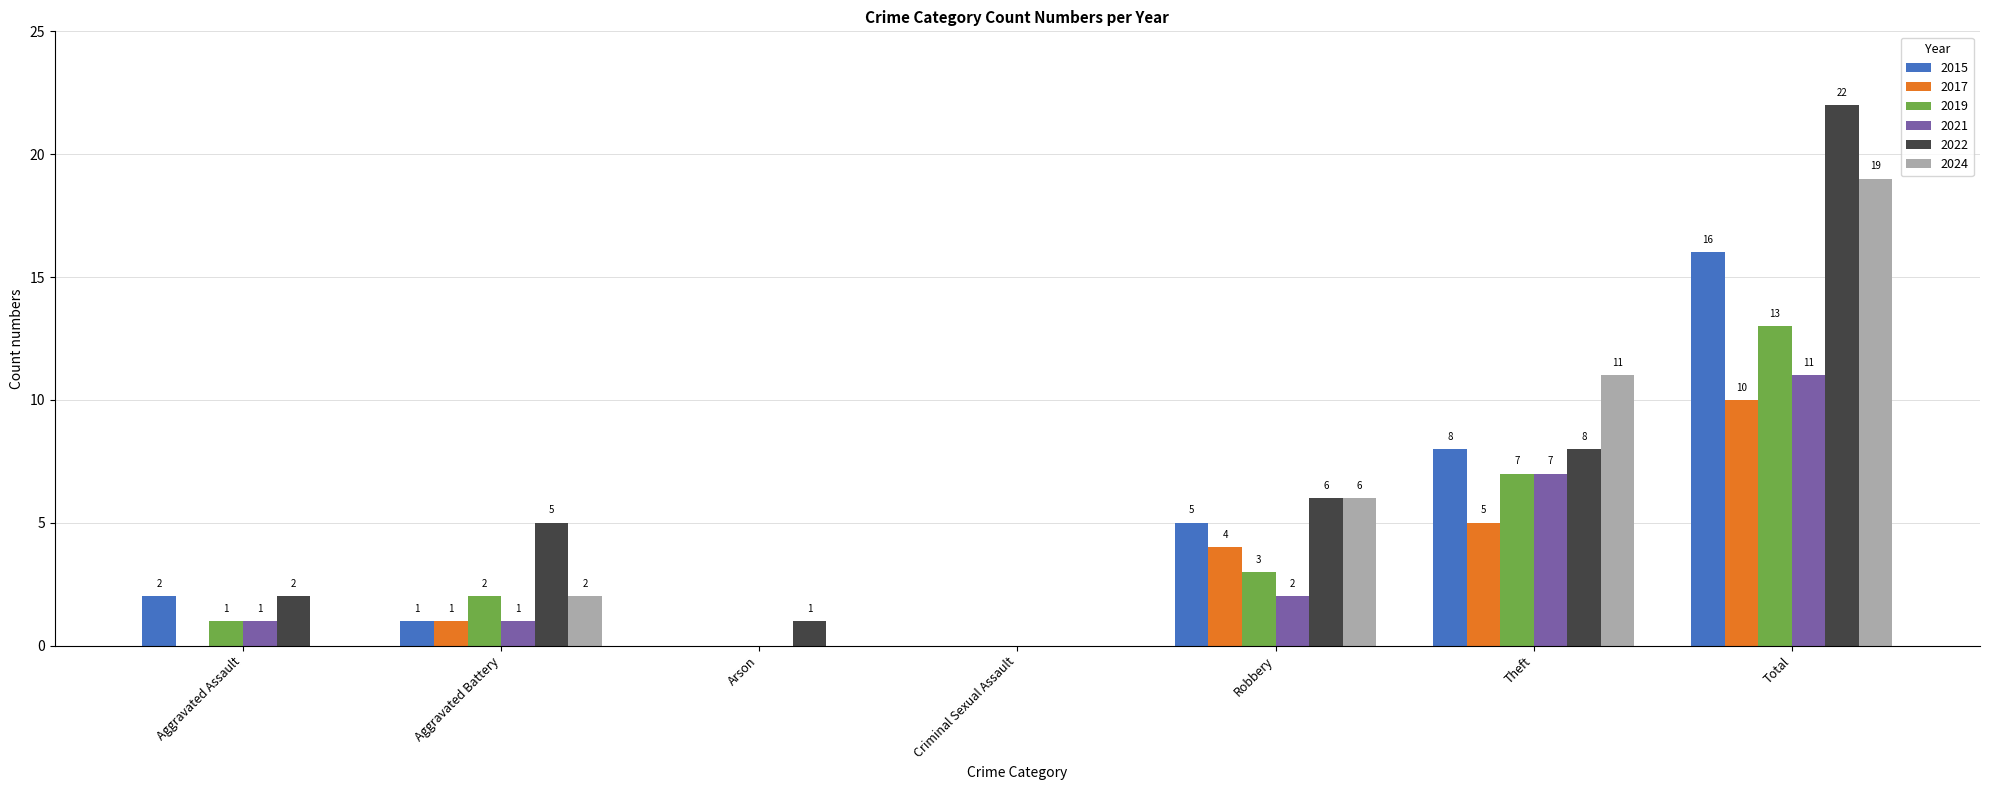

The value of 2019 at Arson is -4. True or false?

False